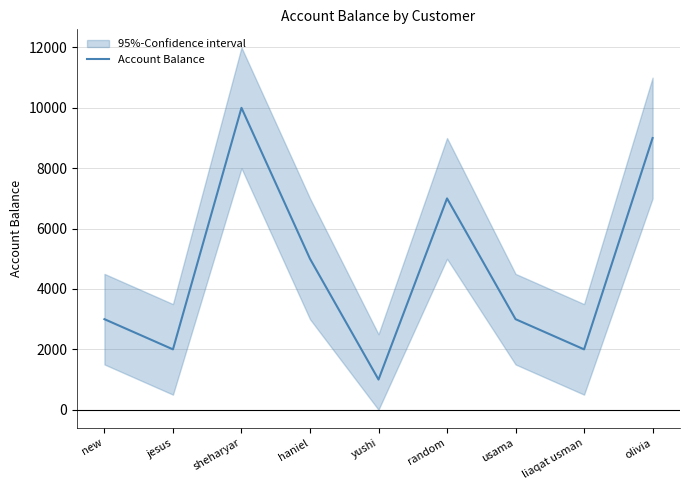

What is the sum of all values?

42000